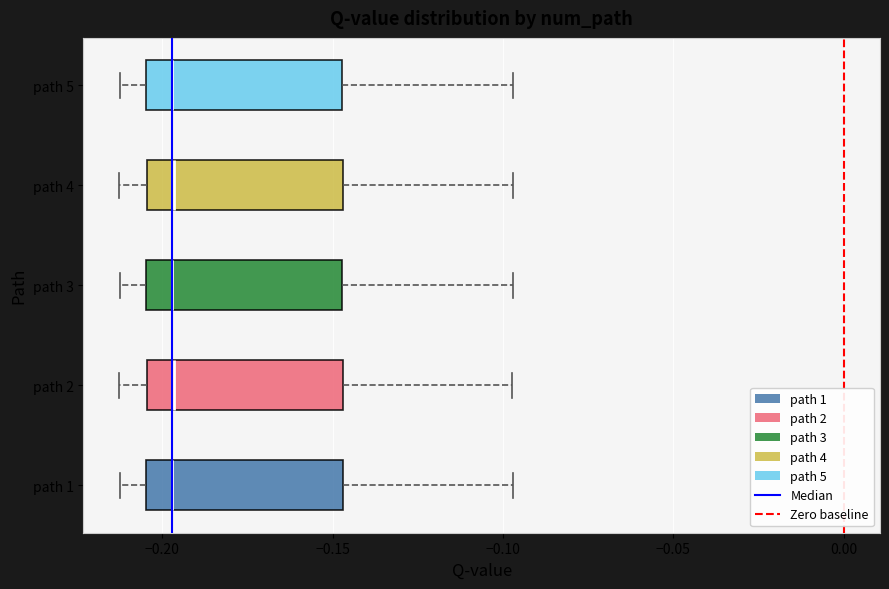

Reading bottom to top, read every box against the x-axis: the position of its median line, the range the box covers, and the ends of its whiskers. The values are not printed on the chart, so give them approximately, as read against the axis.

path 1: median -0.195, box -0.205 to -0.145, whiskers -0.210 to -0.095
path 2: median -0.195, box -0.205 to -0.145, whiskers -0.215 to -0.095
path 3: median -0.195, box -0.205 to -0.145, whiskers -0.210 to -0.095
path 4: median -0.195, box -0.205 to -0.145, whiskers -0.215 to -0.095
path 5: median -0.195, box -0.205 to -0.145, whiskers -0.210 to -0.095